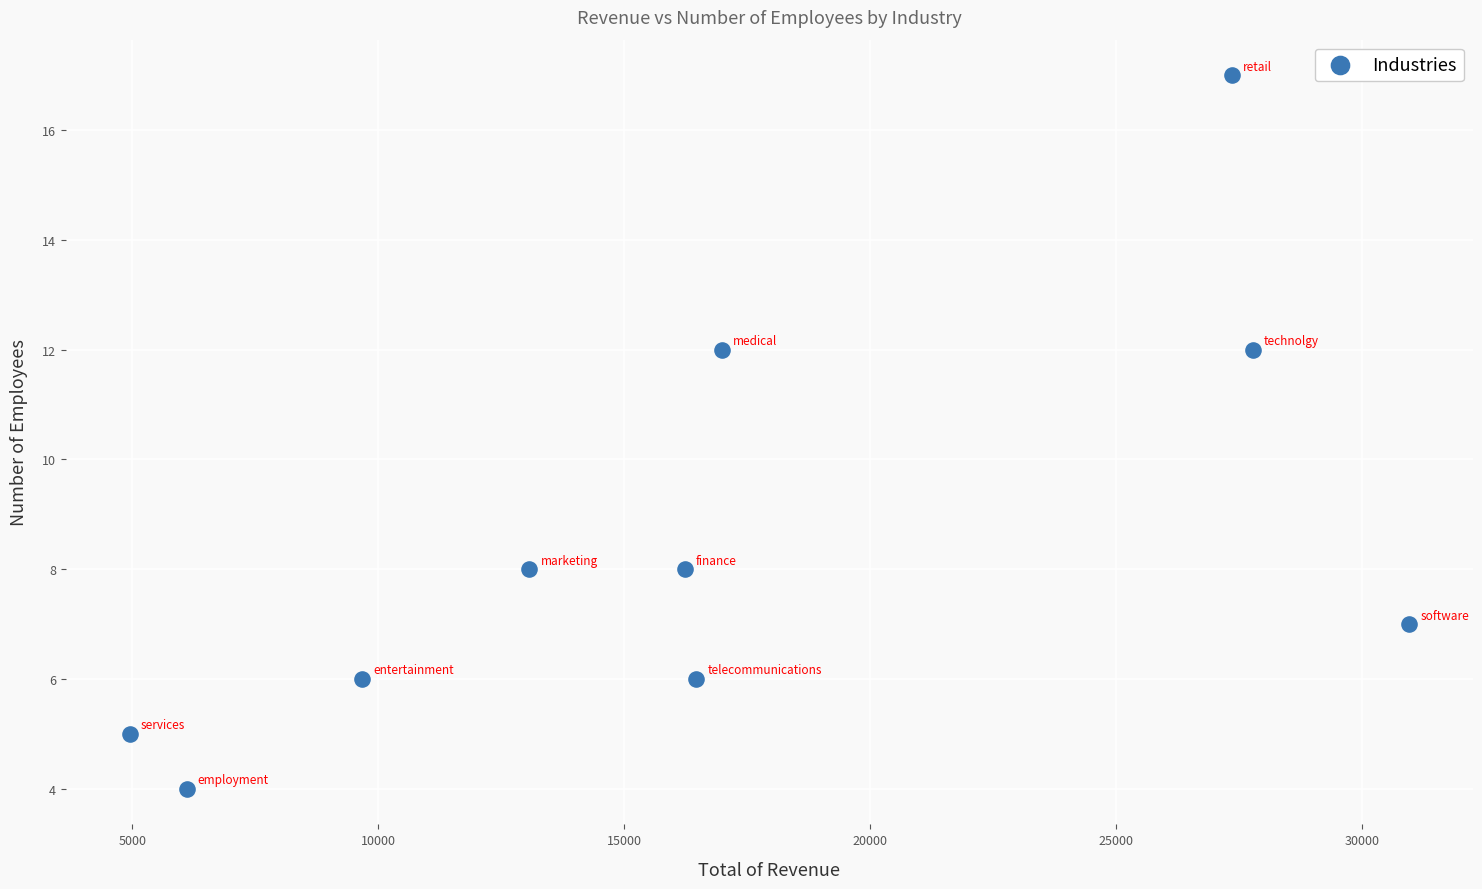

What is the range of Y values (max minus min)?

13